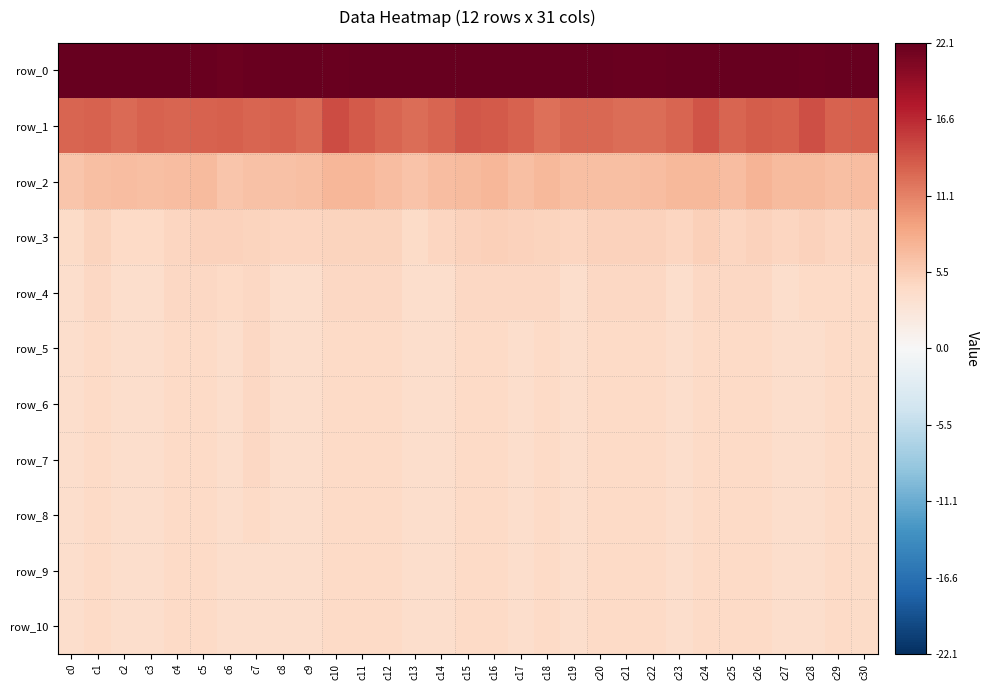

Reading left to right, transcribe all the data shown in this chart.

row_0: 22.0	22.1	22.2	22.1	22.1	21.9	21.7	21.9	22.0	22.1	21.9	22.0	22.1	22.0	22.0	22.1	22.2	22.0	22.1	22.1	22.2	21.9	21.9	22.1	22.0	22.1	22.2	22.0	21.9	22.0	22.0
row_1: 12.9	13.0	12.5	13.0	12.9	13.1	13.2	13.0	13.0	12.6	14.4	13.6	12.9	12.4	12.9	13.7	13.6	13.0	12.3	12.6	12.7	12.4	12.4	13.0	14.0	12.9	13.5	13.3	14.2	13.0	13.2
row_2: 6.1	6.7	6.8	6.6	6.8	7.0	6.2	6.4	6.6	6.7	7.3	7.3	6.8	6.3	6.8	7.1	7.4	6.7	7.2	6.6	6.6	6.6	6.9	7.1	7.1	6.8	7.5	7.0	7.0	6.6	6.9
row_3: 4.2	5.0	4.4	4.5	4.8	5.1	5.0	5.0	4.8	4.8	5.0	4.8	5.0	4.3	4.7	5.0	5.2	5.0	5.0	4.7	5.1	5.1	5.0	4.8	5.3	4.8	5.2	4.8	5.1	4.8	4.9
row_4: 3.9	4.5	3.9	3.9	4.5	4.5	4.3	4.7	3.9	4.0	4.5	4.5	4.5	3.9	4.0	4.5	4.5	4.5	4.5	3.9	4.5	4.5	4.5	3.9	4.5	4.5	4.5	4.0	4.3	4.5	4.3
row_5: 3.9	4.5	3.9	3.9	4.5	4.5	3.9	4.6	3.9	3.9	4.5	4.5	4.5	3.9	3.9	4.5	4.5	3.9	4.5	3.9	4.5	4.5	4.5	3.9	4.5	4.5	4.5	3.9	3.9	4.5	4.3
row_6: 3.9	4.5	3.9	3.9	4.5	4.5	3.9	4.6	3.9	3.9	4.5	4.5	4.5	3.9	3.9	4.5	4.5	3.9	4.5	3.9	4.5	4.5	4.5	3.9	4.5	4.5	4.5	3.9	3.8	4.5	4.3
row_7: 3.9	4.5	3.9	3.9	4.5	4.5	3.9	4.5	3.9	3.9	4.5	4.5	4.5	3.9	3.9	4.5	4.5	3.8	4.5	3.9	4.5	4.5	4.5	3.9	4.5	4.5	4.5	3.9	3.8	4.5	4.2
row_8: 3.9	4.5	3.9	3.9	4.5	4.5	3.9	4.4	3.9	3.9	4.5	4.5	4.5	3.9	3.9	4.5	4.5	3.8	4.5	3.9	4.5	4.5	4.5	3.9	4.5	4.5	4.5	3.9	3.8	4.5	4.2
row_9: 3.9	4.5	3.9	3.9	4.5	4.5	3.9	3.9	3.9	3.9	4.5	4.5	4.5	3.9	3.9	4.5	4.5	3.8	4.5	3.9	4.5	4.5	4.5	3.9	4.5	4.5	4.5	3.9	3.8	4.5	4.2
row_10: 3.8	4.5	3.9	3.9	4.5	4.4	3.9	3.9	3.9	3.9	4.5	4.5	4.5	3.9	3.9	4.4	4.4	3.8	4.5	3.9	4.5	4.5	4.5	3.9	4.4	4.4	4.5	3.8	3.8	4.5	4.2